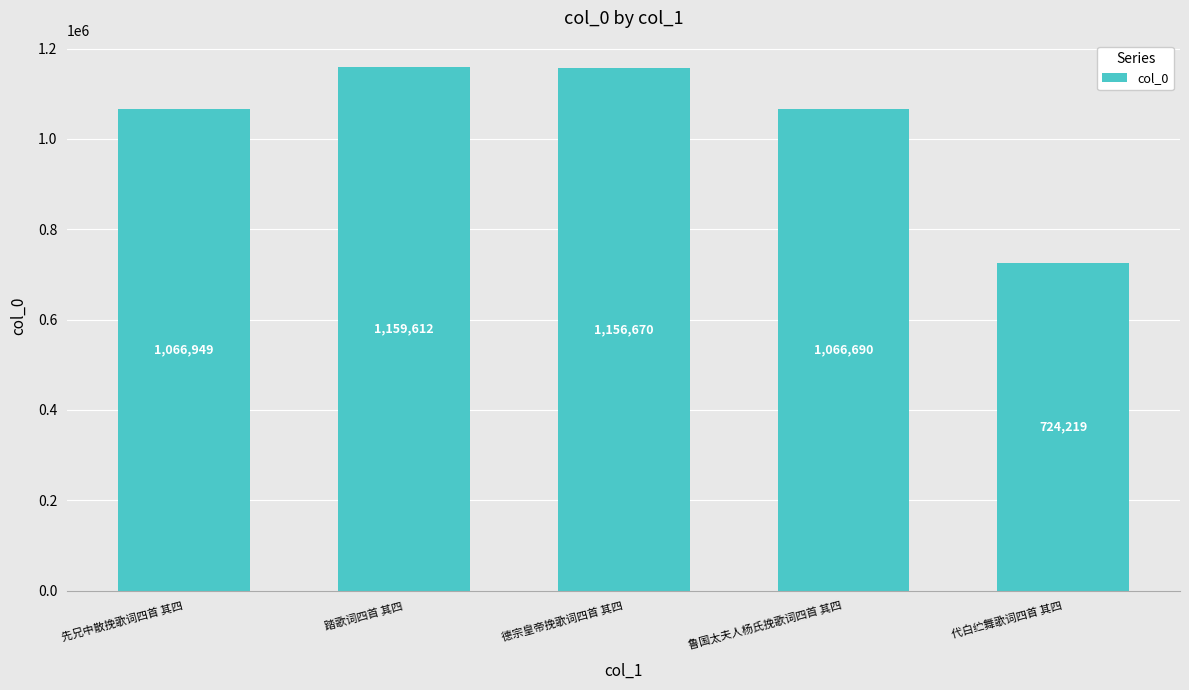

How many bars are there in total?

5